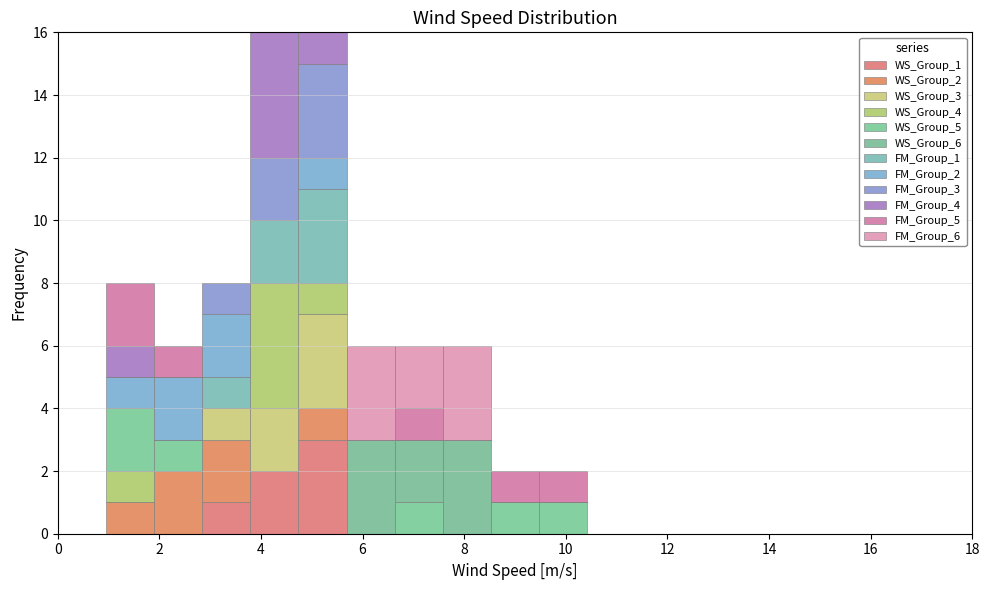

Reading left to right, list every stacked bar in this chart as the range it spans on the x-axis followed by its total height. Neither the bar edges nor the heights are printed on the chart, so give them approximately, as read against the axes.

0.0 to 1.0: 0
1.0 to 1.8: 8
1.8 to 2.8: 6
2.8 to 3.8: 8
3.8 to 4.8: 16
4.8 to 5.6: 16
5.6 to 6.6: 6
6.6 to 7.6: 6
7.6 to 8.6: 6
8.6 to 9.4: 2
9.4 to 10.4: 2
10.4 to 11.4: 0
11.4 to 12.4: 0
12.4 to 13.2: 0
13.2 to 14.2: 0
14.2 to 15.2: 0
15.2 to 16.2: 0
16.2 to 17.0: 0
17.0 to 18.0: 0